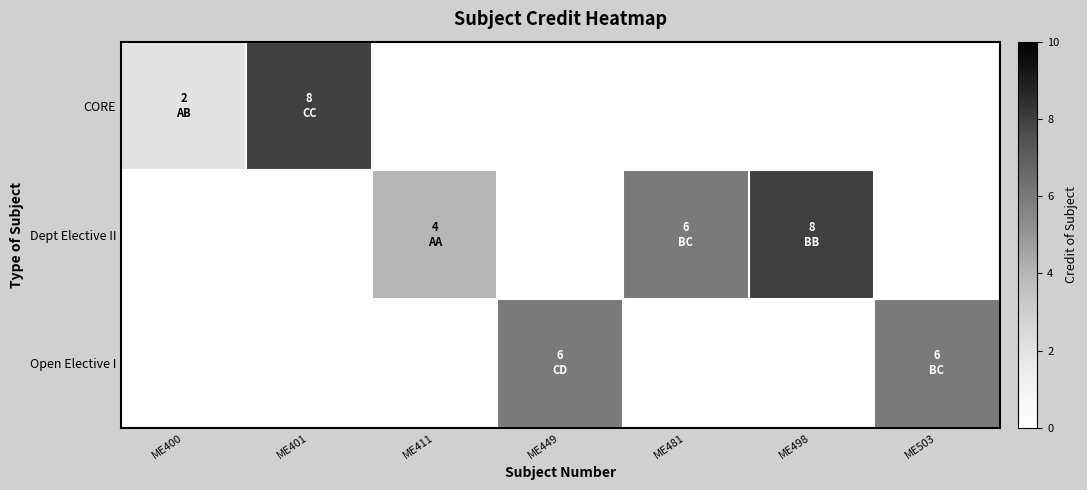

Reading left to right, what are all the values shown in this chart?

CORE: ME400=2	ME401=8	ME411=0	ME449=0	ME481=0	ME498=0	ME503=0
Dept Elective II: ME400=0	ME401=0	ME411=4	ME449=0	ME481=6	ME498=8	ME503=0
Open Elective I: ME400=0	ME401=0	ME411=0	ME449=6	ME481=0	ME498=0	ME503=6